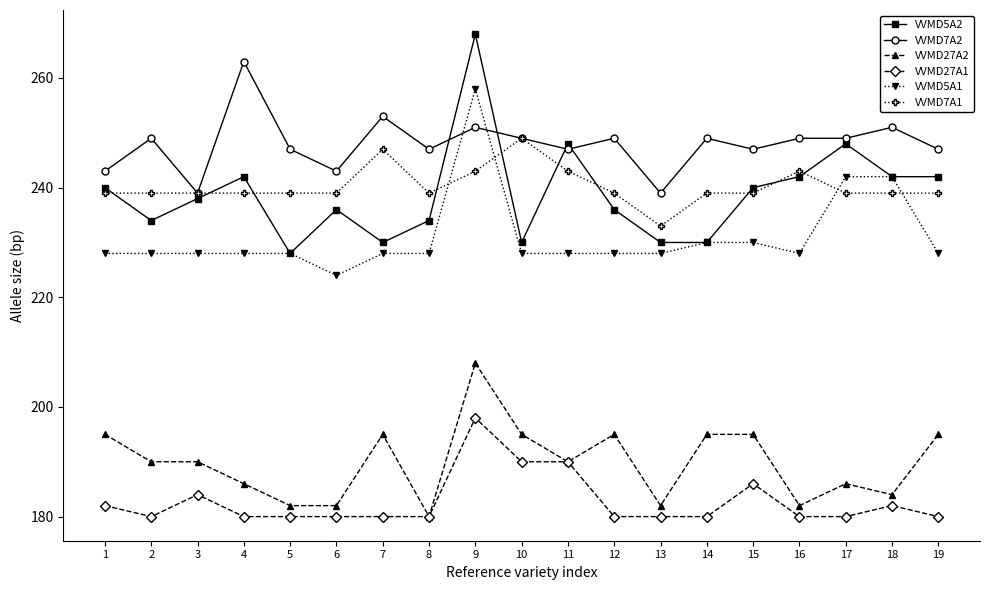

List the series in order of their peak value, lowest first.

VVMD27A1, VVMD27A2, VVMD7A1, VVMD5A1, VVMD7A2, VVMD5A2